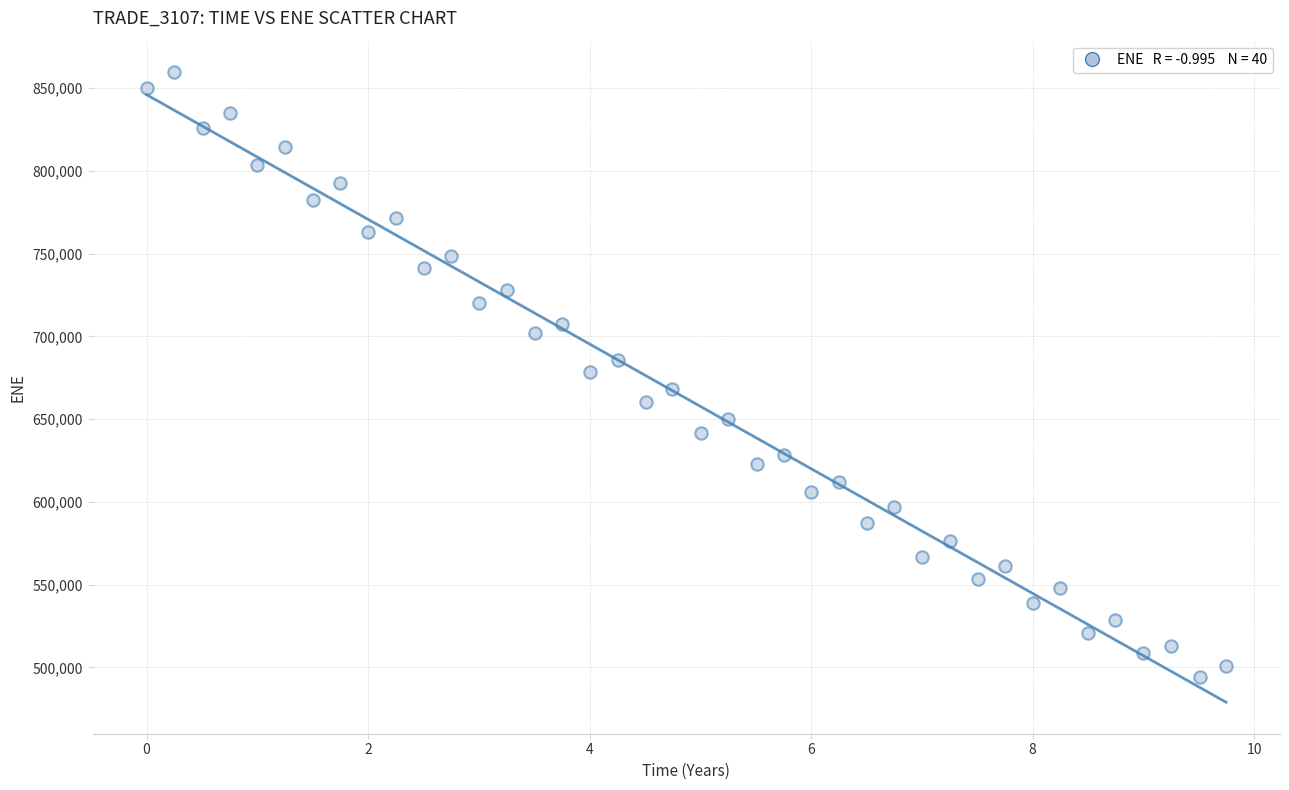

What is the range of Y values (max minus min)?

365464